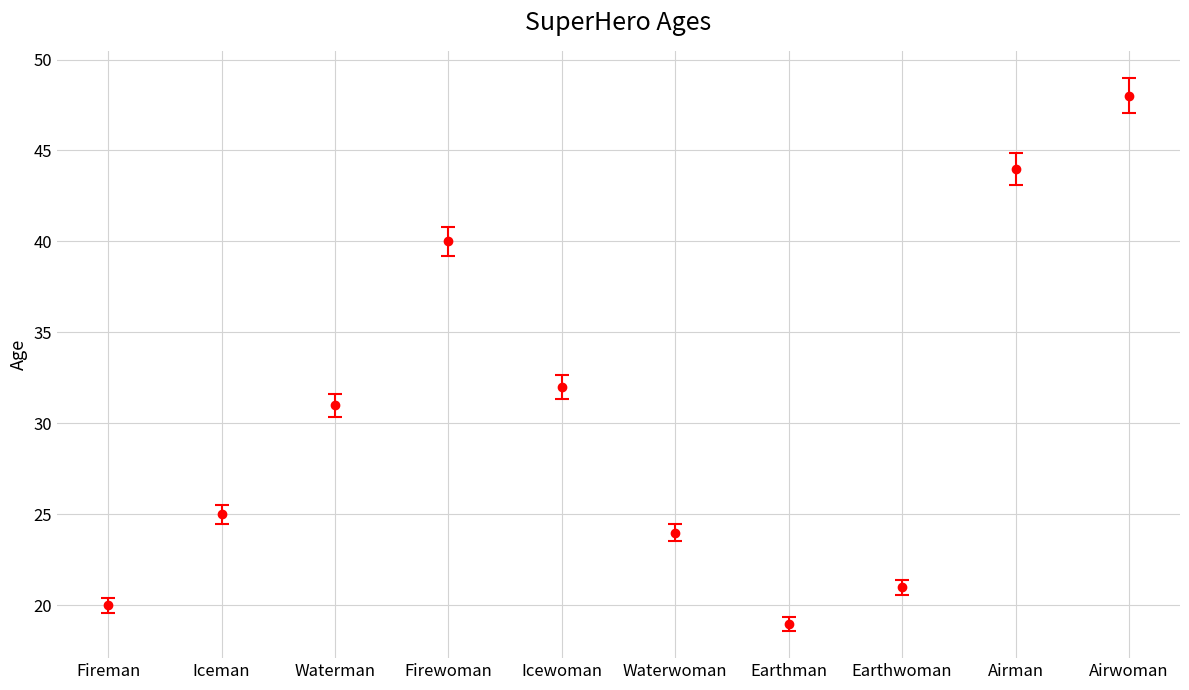

Rank the categories by value from lowest to highest.

Earthman, Fireman, Earthwoman, Waterwoman, Iceman, Waterman, Icewoman, Firewoman, Airman, Airwoman